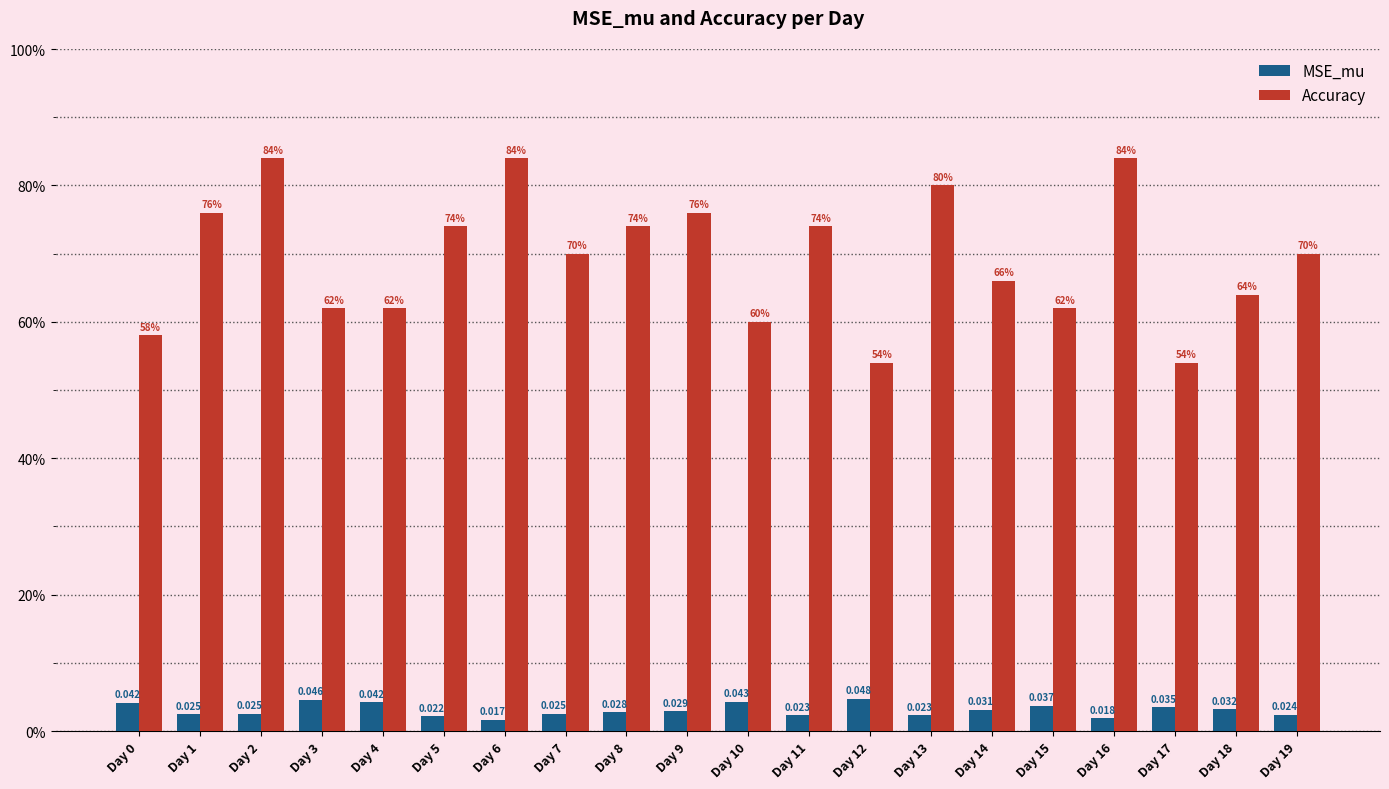

Are the bars horizontal?

No